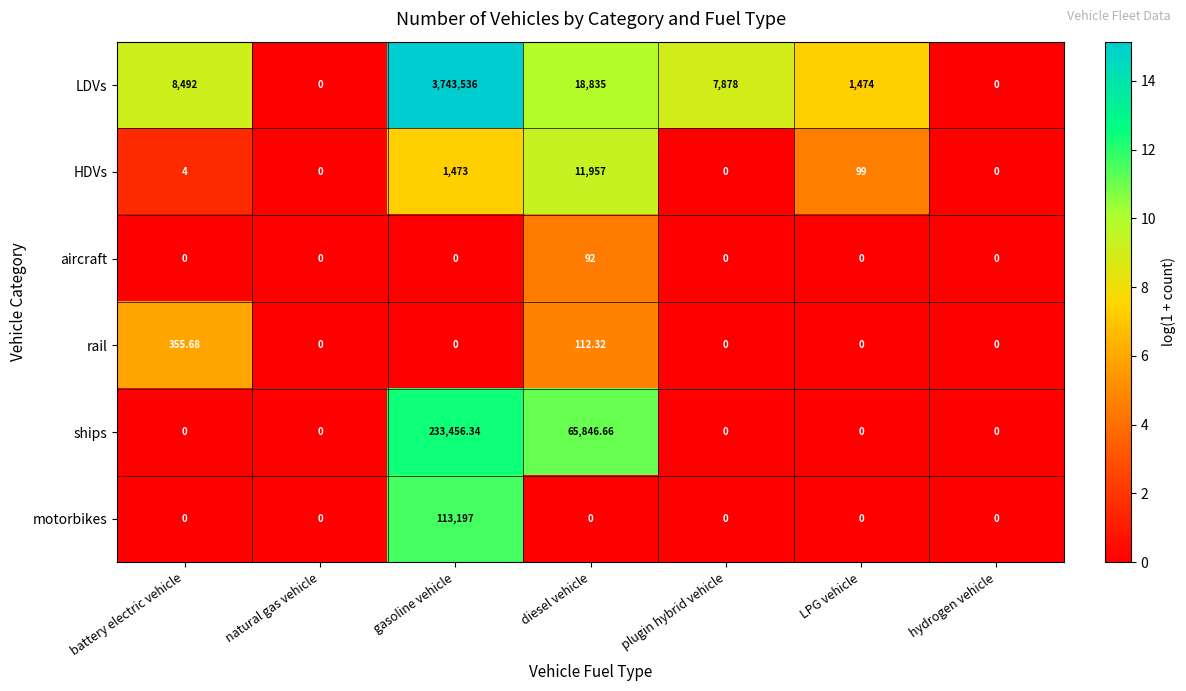

At which label is LDVs closest to 1871768?

diesel vehicle